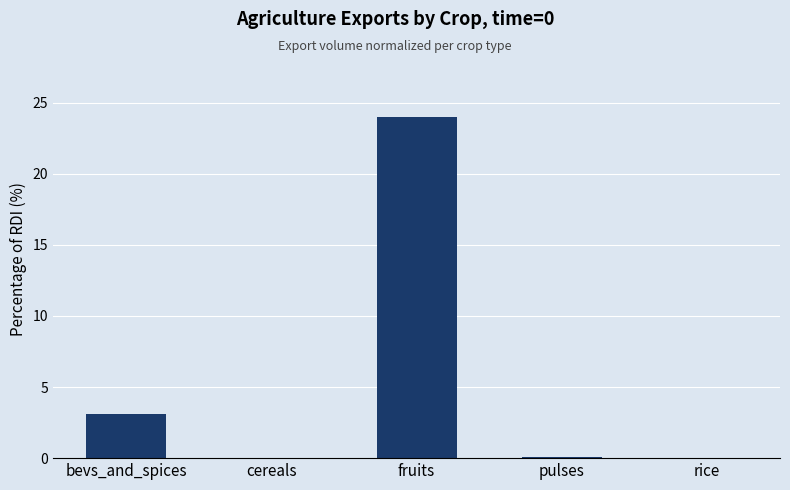

What is the sum of all values?

27.2